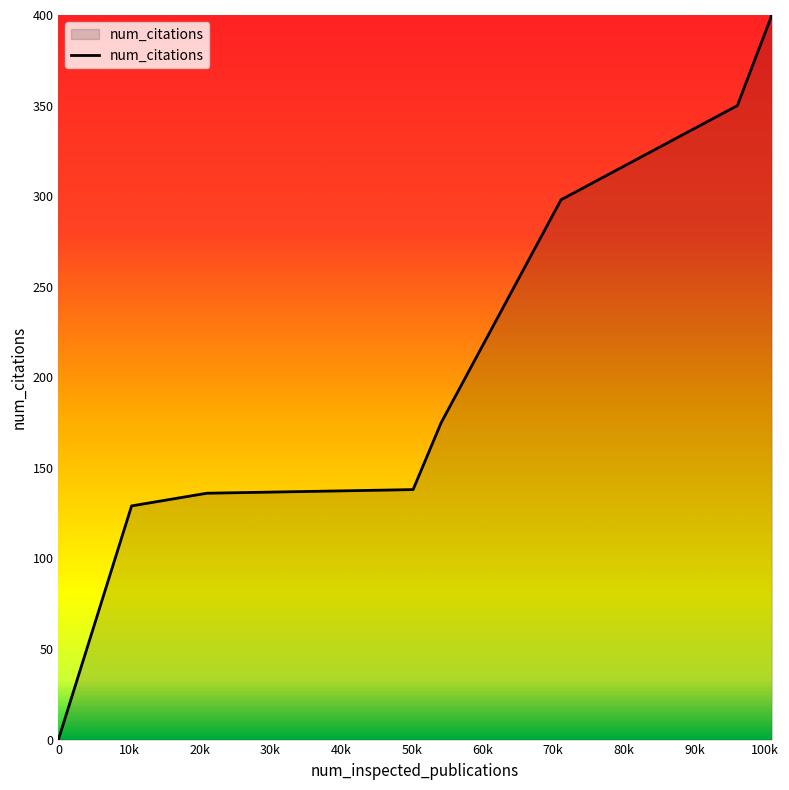

What is the greatest value displayed?

400